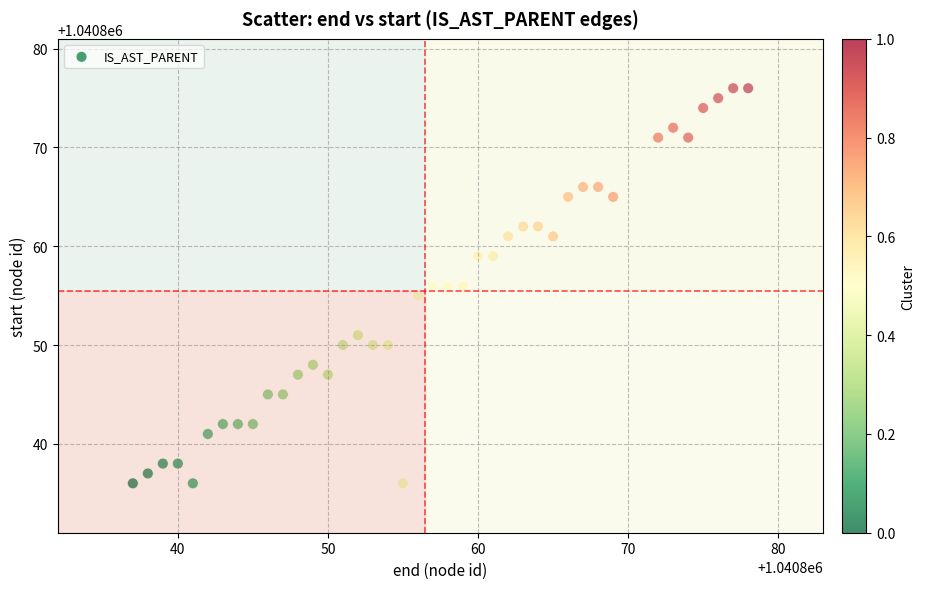

What is the range of Y values (max minus min)?

40